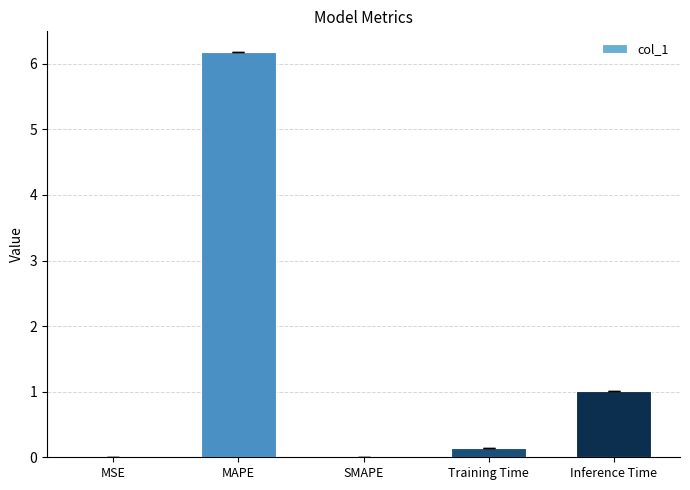

Are the bars horizontal?

No